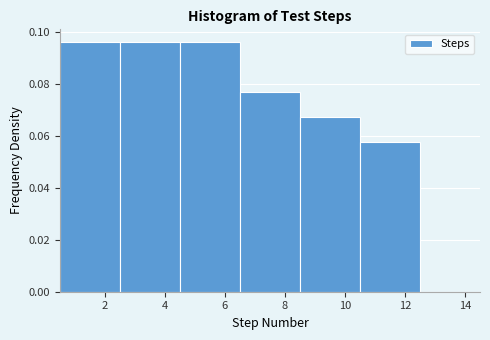

How tall is the bar that spans 4.5 to 6.5 on the x-axis? The values are not printed on the chart, so give them approximately, as read against the axis.

0.096